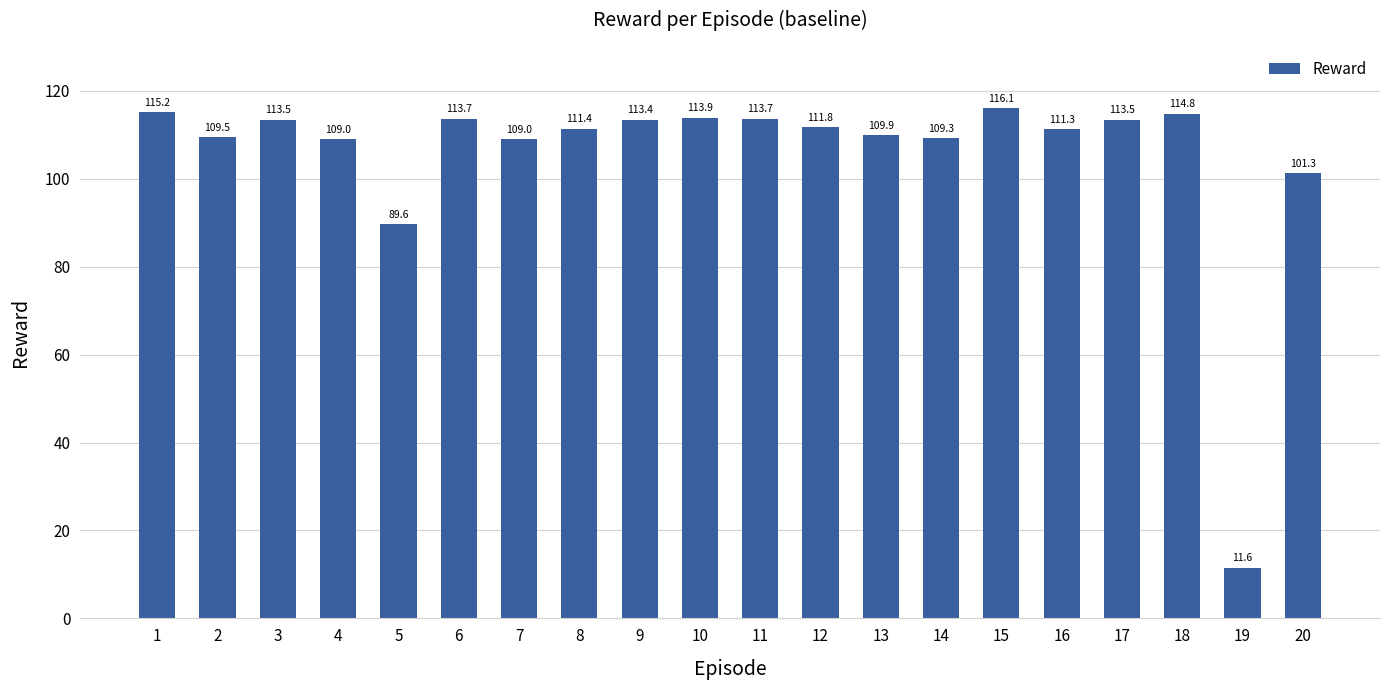

How many series are shown in this chart?

1